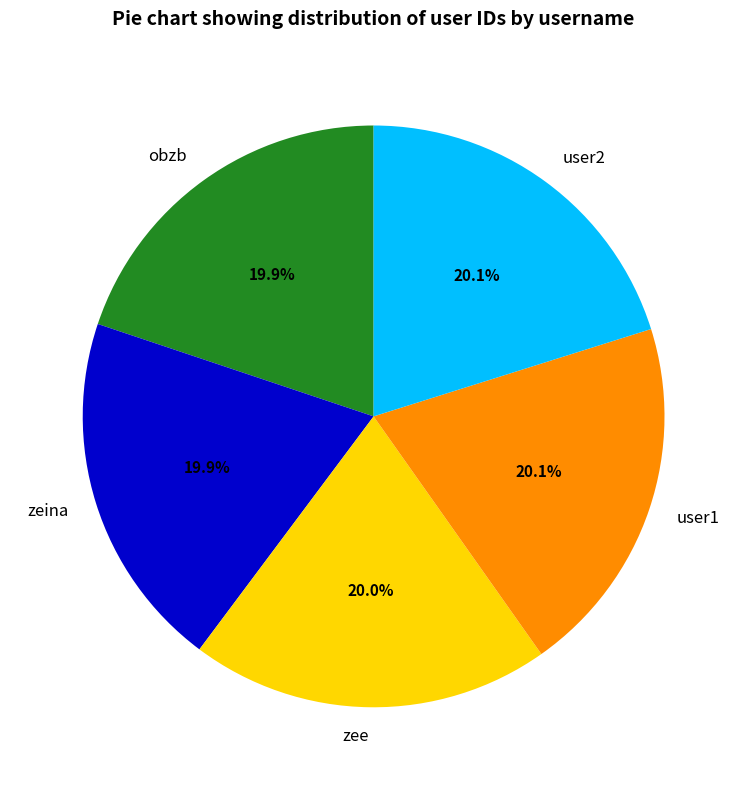

Is it true that obzb is 8% of the pie?

False